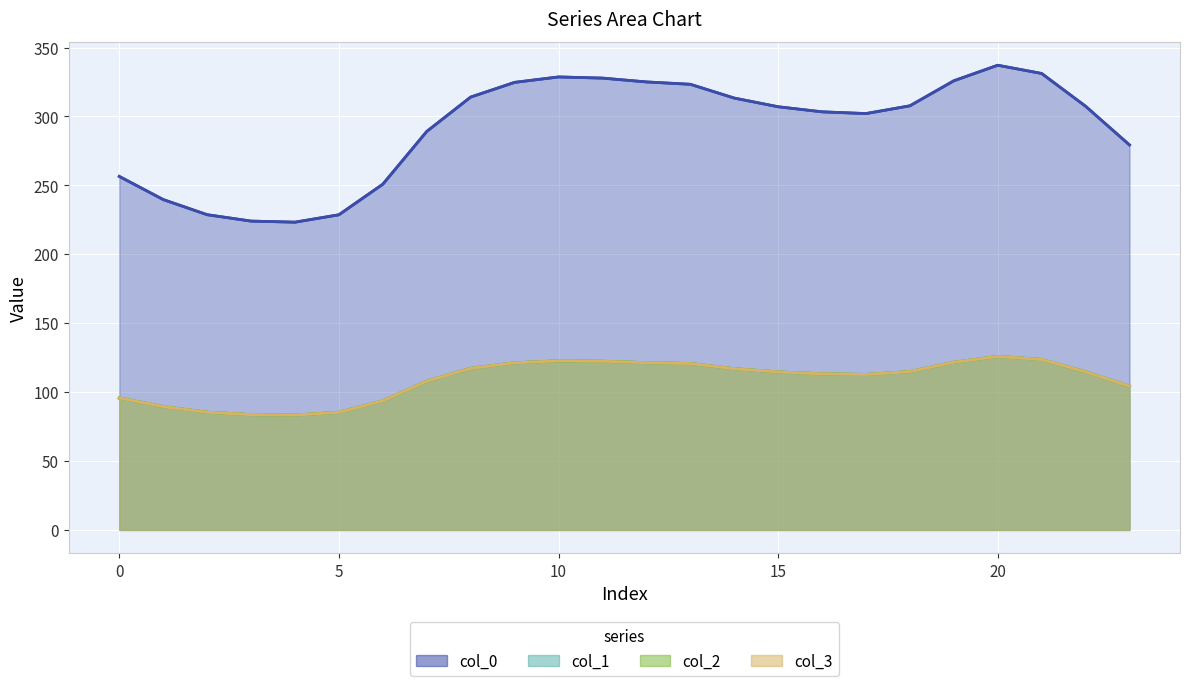

Reading right to left, extract all data points from this chart.

0: 279.3	307.4	331.2	337.2	325.9	307.7	302.1	303.4	307.1	313.4	323.3	325.1	327.8	328.7	324.7	314.1	289.1	250.9	228.7	223.3	224.1	228.7	239.7	256.5
1: 104.3	114.8	123.6	125.9	121.7	114.9	112.8	113.3	114.6	117.0	120.7	121.4	122.4	122.7	121.2	117.3	107.9	93.7	85.4	83.4	83.7	85.4	89.5	95.8
2: 104.3	114.8	123.6	125.9	121.7	114.9	112.8	113.3	114.6	117.0	120.7	121.4	122.4	122.7	121.2	117.3	107.9	93.7	85.4	83.4	83.7	85.4	89.5	95.8
3: 104.3	114.8	123.6	125.9	121.7	114.9	112.8	113.3	114.6	117.0	120.7	121.4	122.4	122.7	121.2	117.3	107.9	93.7	85.4	83.4	83.7	85.4	89.5	95.8